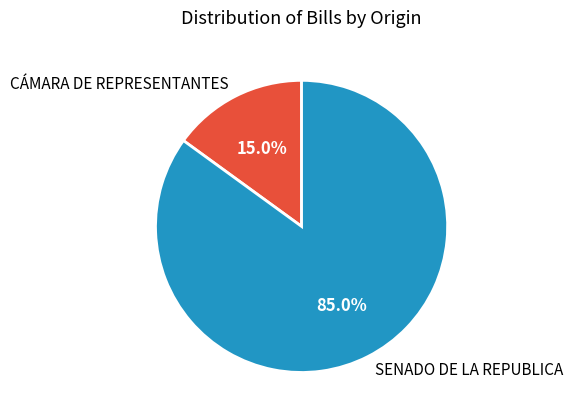

Which has a higher value, CÁMARA DE REPRESENTANTES or SENADO DE LA REPUBLICA?

SENADO DE LA REPUBLICA